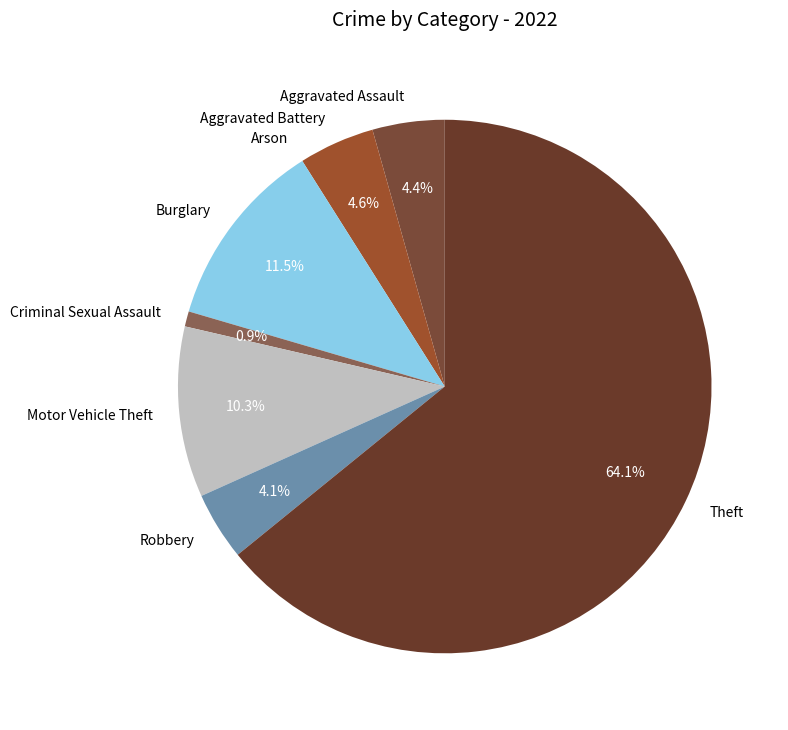

What is the largest slice in the pie chart?

Theft